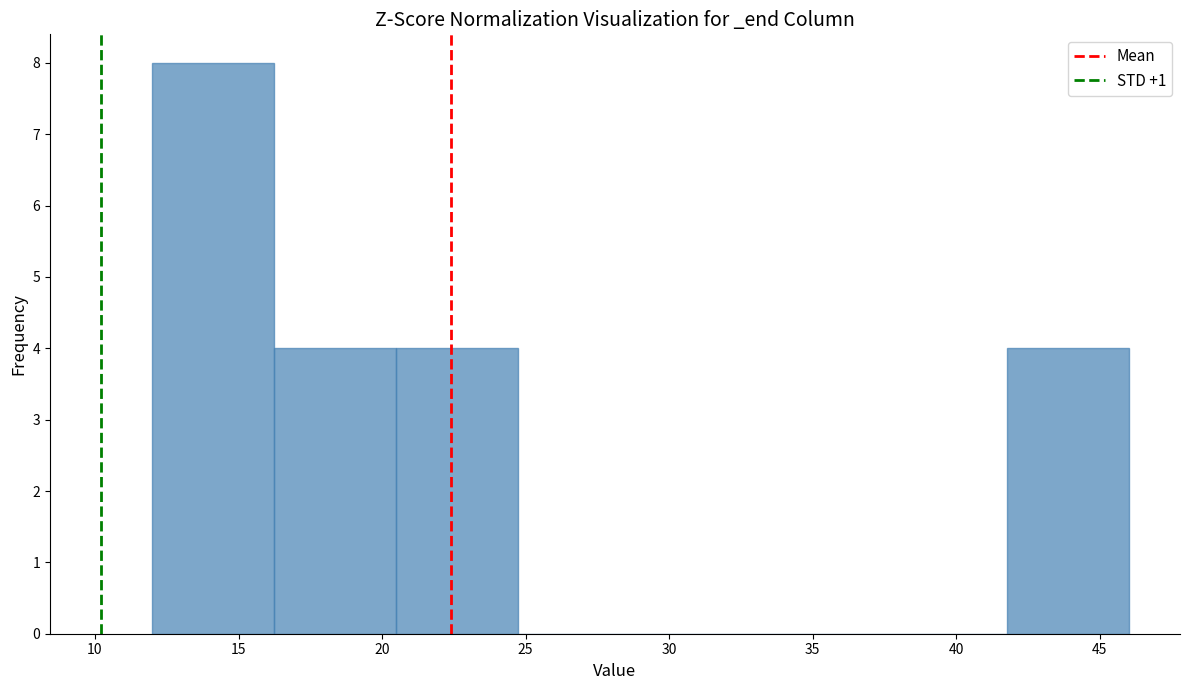

Reading left to right, list every bar in this chart as the range it spans on the x-axis followed by its height. Neither the bar edges nor the heights are printed on the chart, so give them approximately, as read against the axes.

12.00 to 16.25: 8
16.25 to 20.50: 4
20.50 to 24.75: 4
24.75 to 29.00: 0
29.00 to 33.25: 0
33.25 to 37.50: 0
37.50 to 41.75: 0
41.75 to 46.00: 4